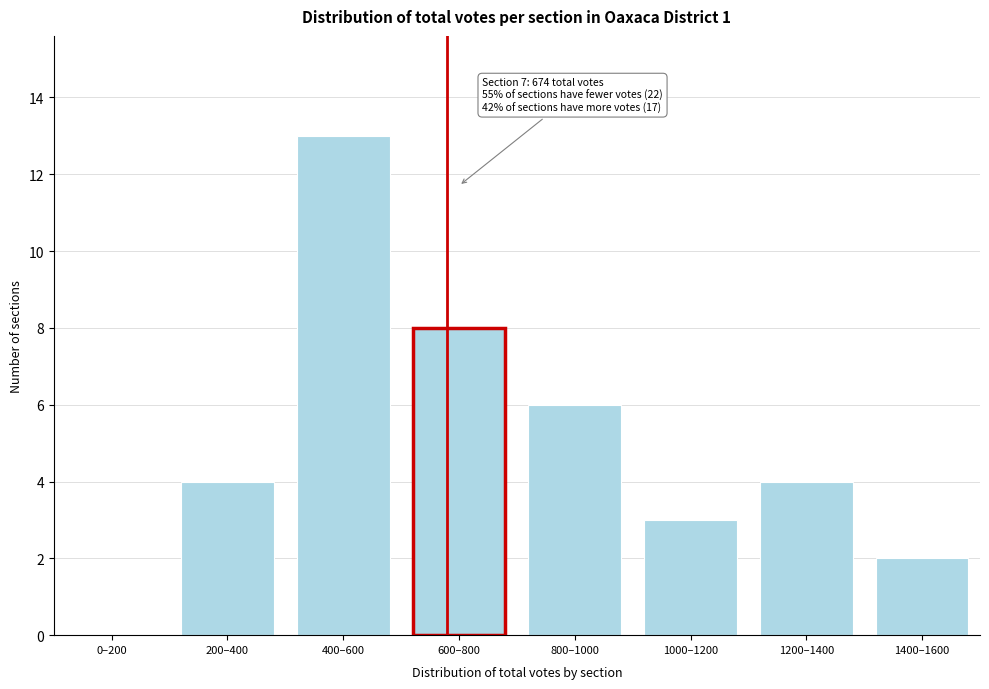

Reading right to left, list all the values displayed in this chart.

1400–1600=2	1200–1400=4	1000–1200=3	800–1000=6	600–800=8	400–600=13	200–400=4	0–200=0